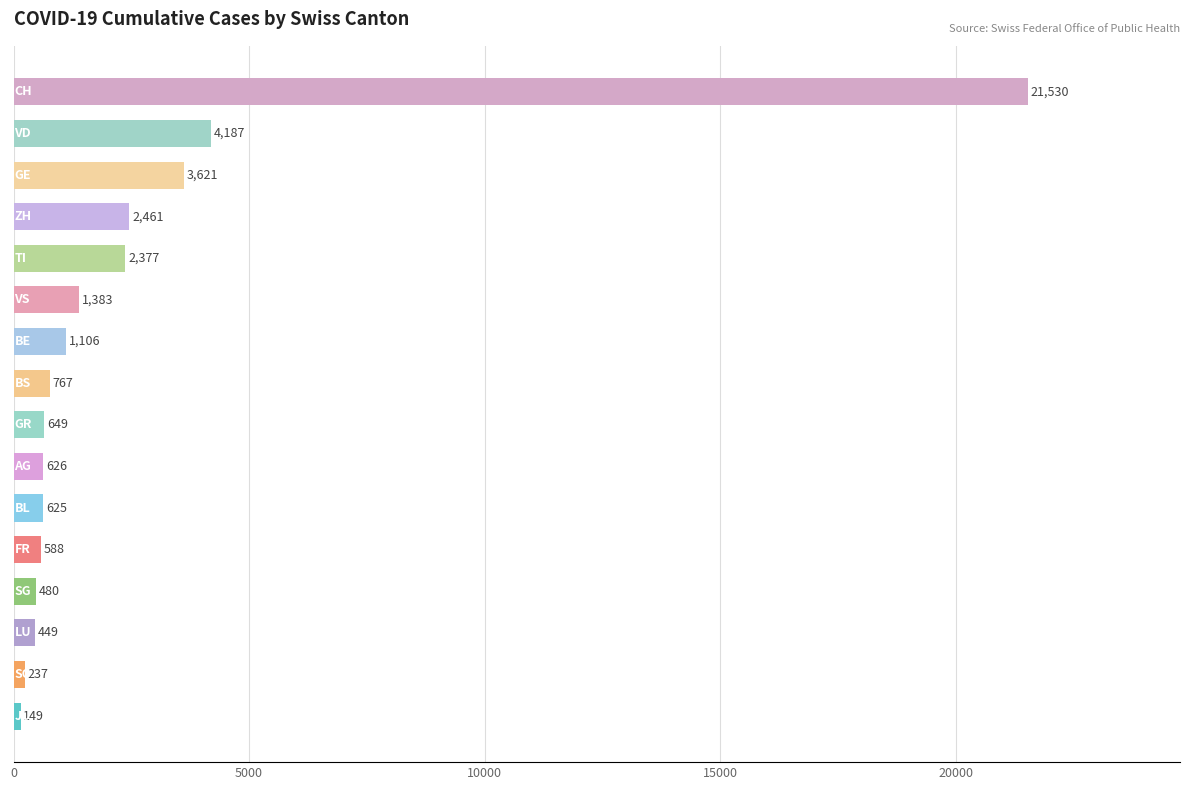

What is the minimum value shown in the chart?

149